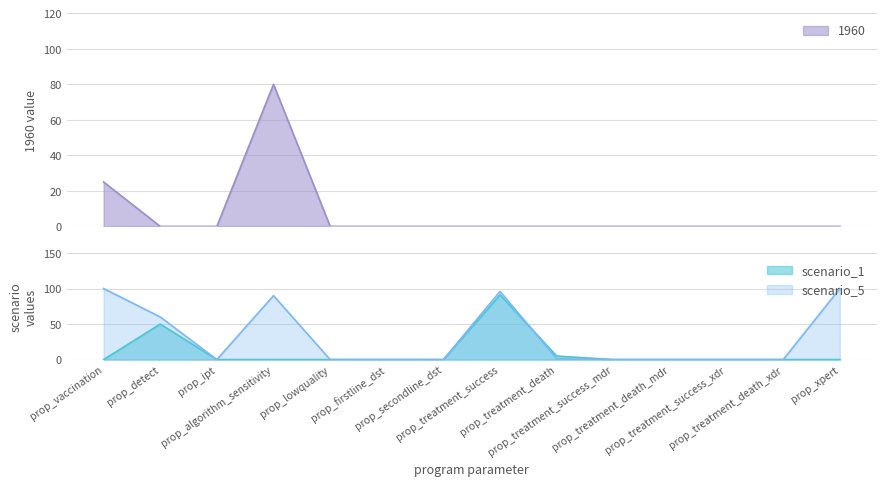

What is the label of the 4th point from the left?

prop_algorithm_sensitivity